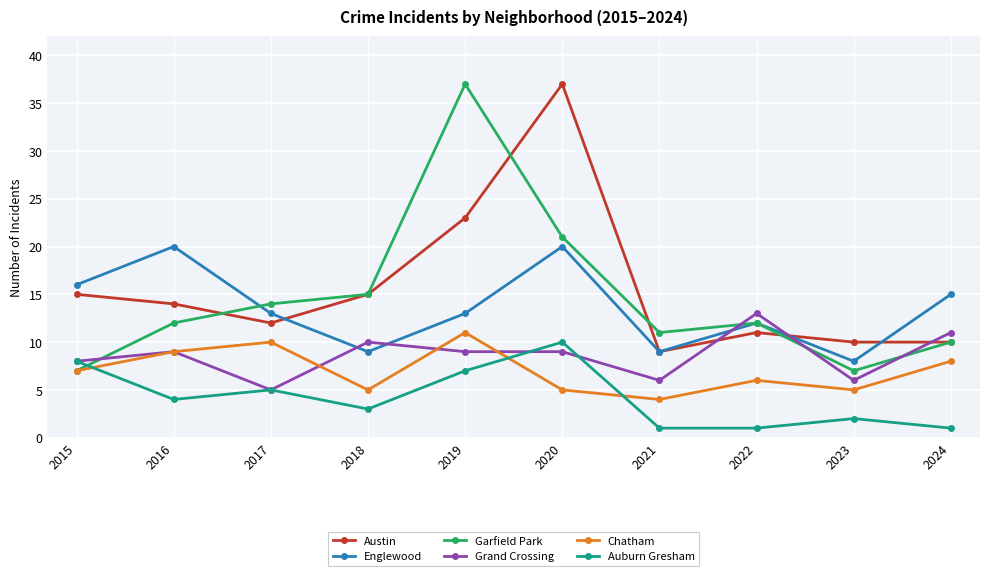

What is the value of the Garfield Park point at the 10th from the left?

10